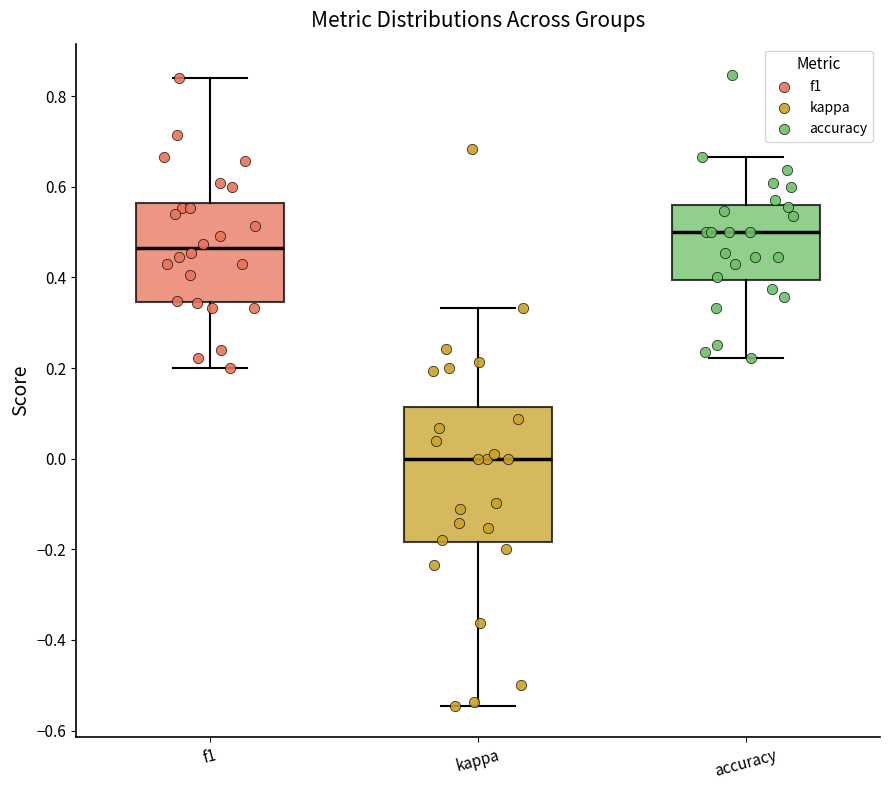

Reading left to right, transcribe this box plot: for each box, give where its median line is, the range the box spans, and where its two whiskers end, as read against the y-axis. The values are not printed on the chart, so give them approximately, as read against the axis.

f1: median 0.46, box 0.34 to 0.56, whiskers 0.20 to 0.84
kappa: median 0.00, box -0.18 to 0.12, whiskers -0.54 to 0.34
accuracy: median 0.50, box 0.40 to 0.56, whiskers 0.22 to 0.66